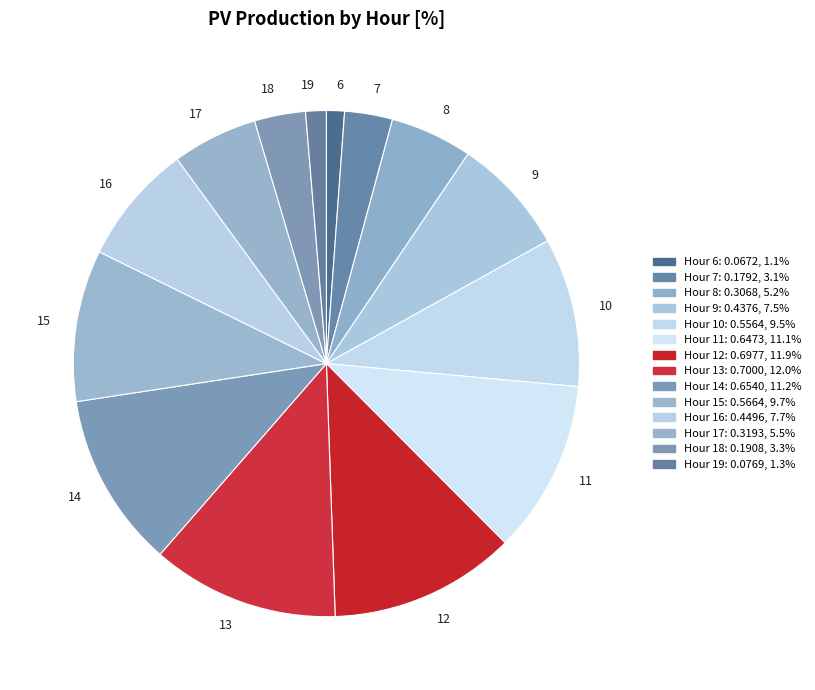

Between 13 and 8, which is larger?

13